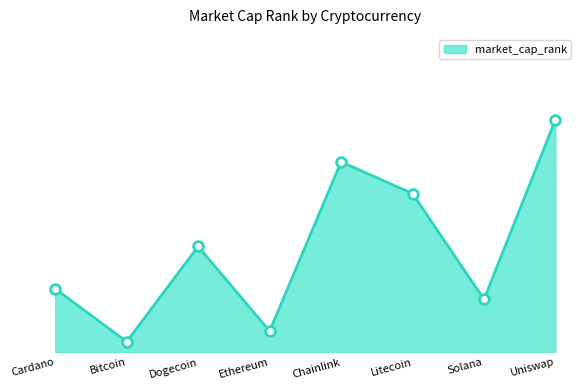

Is this an area chart (filled region under the line)?

Yes